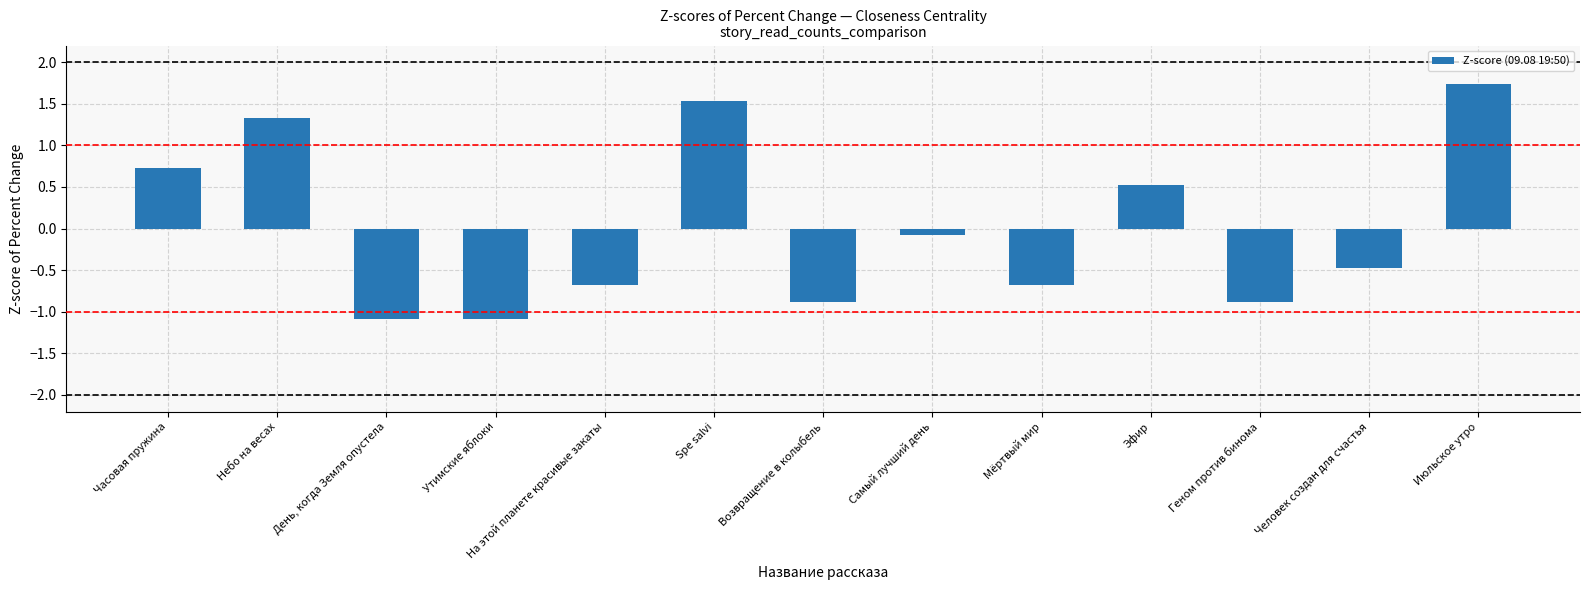

What is the value of the 3rd bar from the left?

-1.1